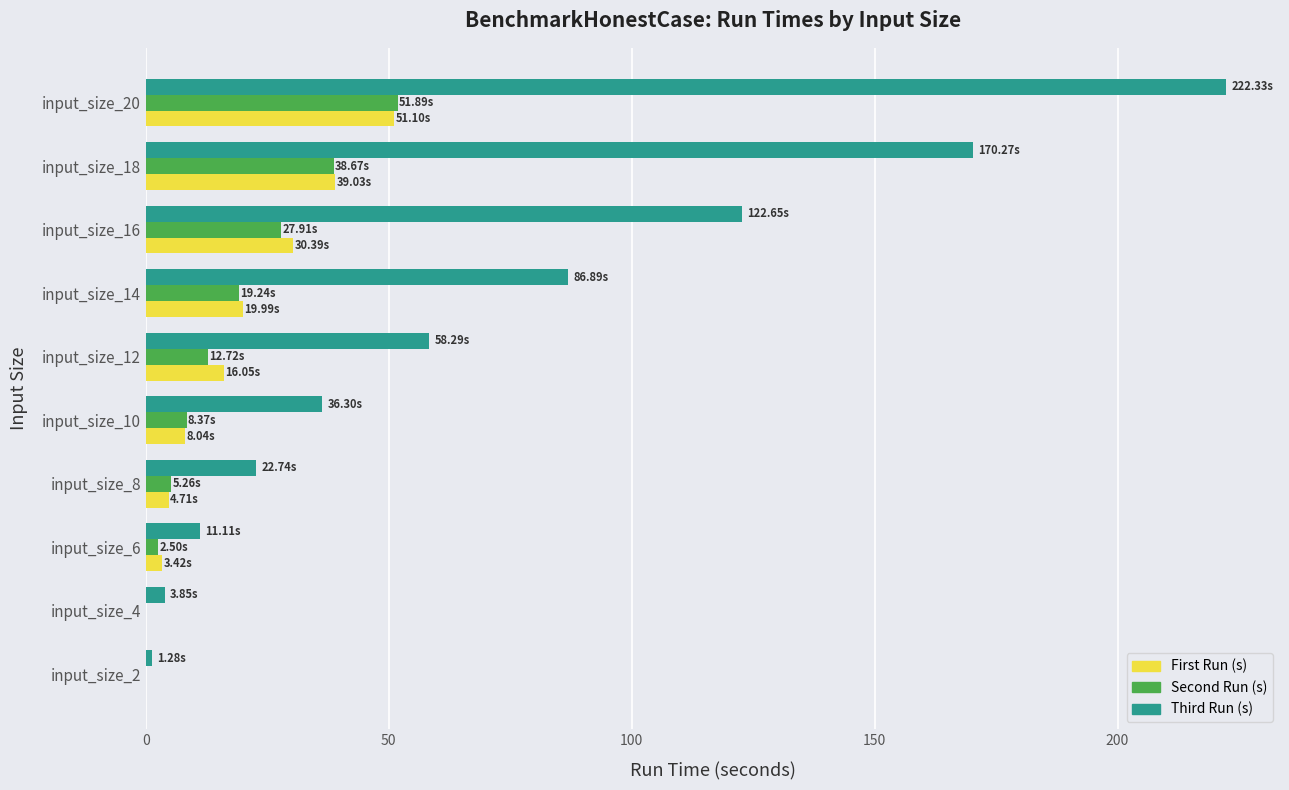

What is the sum of all Third Run (s) values?

735.7